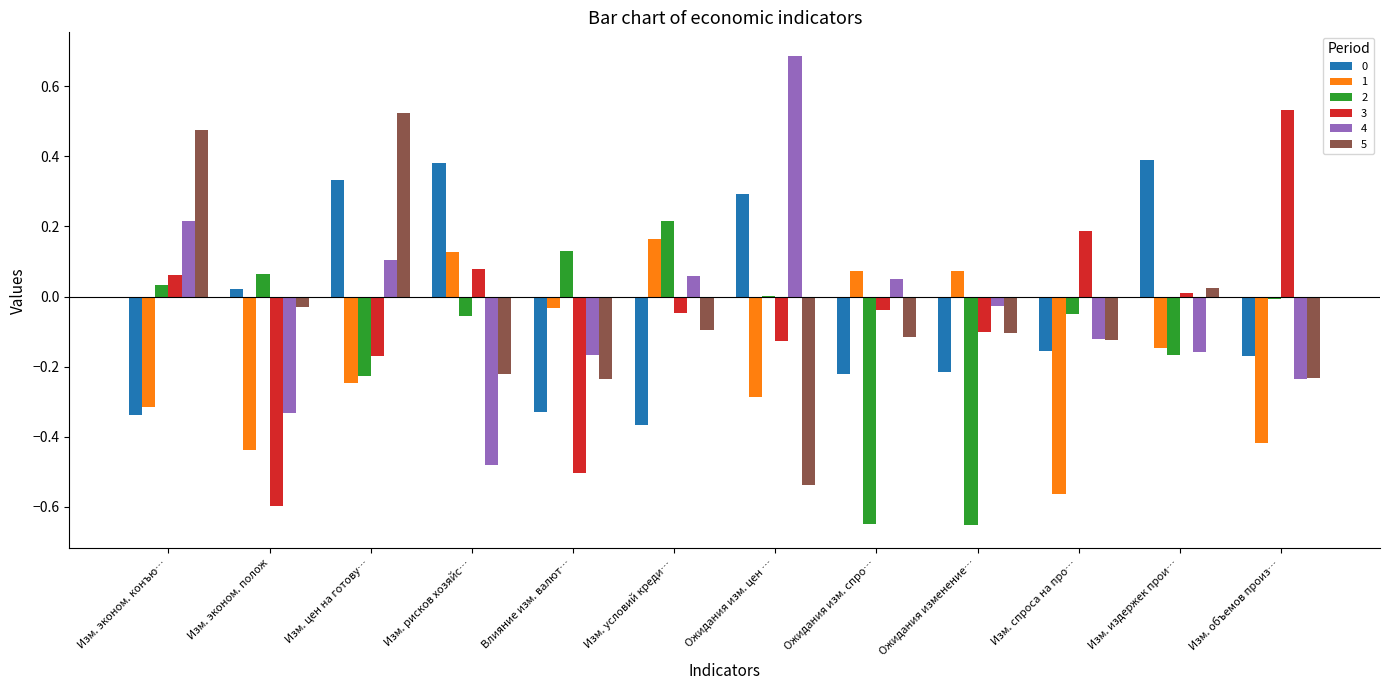

True or false: 3 has a value of 0.2 at Изм. спроса на про….

True